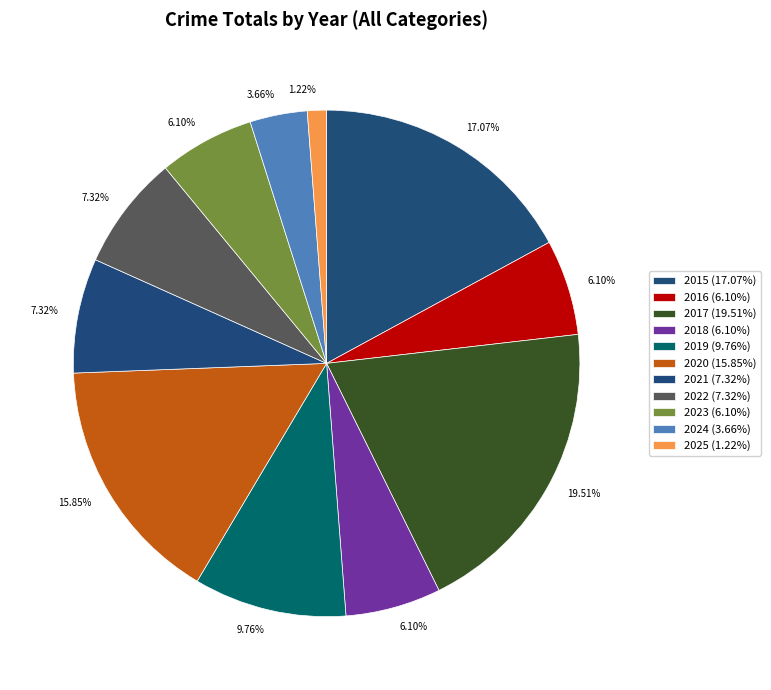

How many slices are in this pie chart?

11